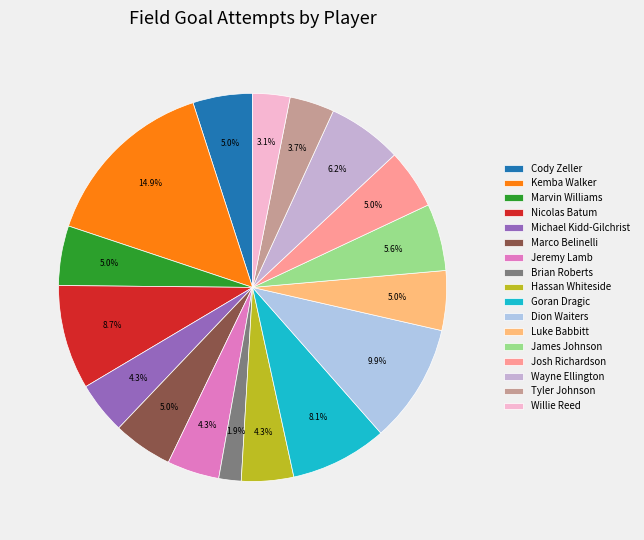

Which category has the biggest portion of the pie?

Kemba Walker